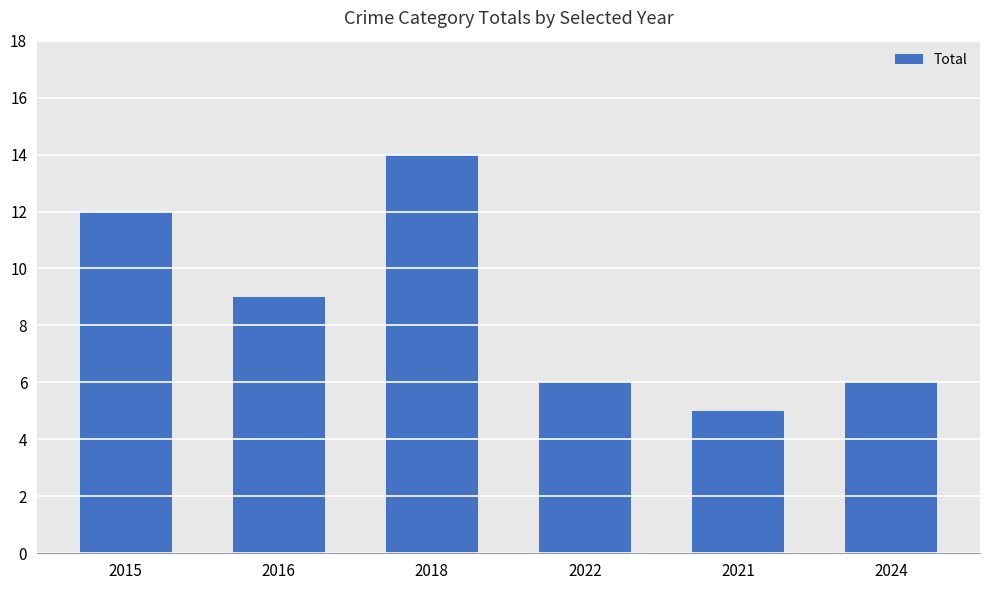

Is it true that the value at 2016 is 9?

True